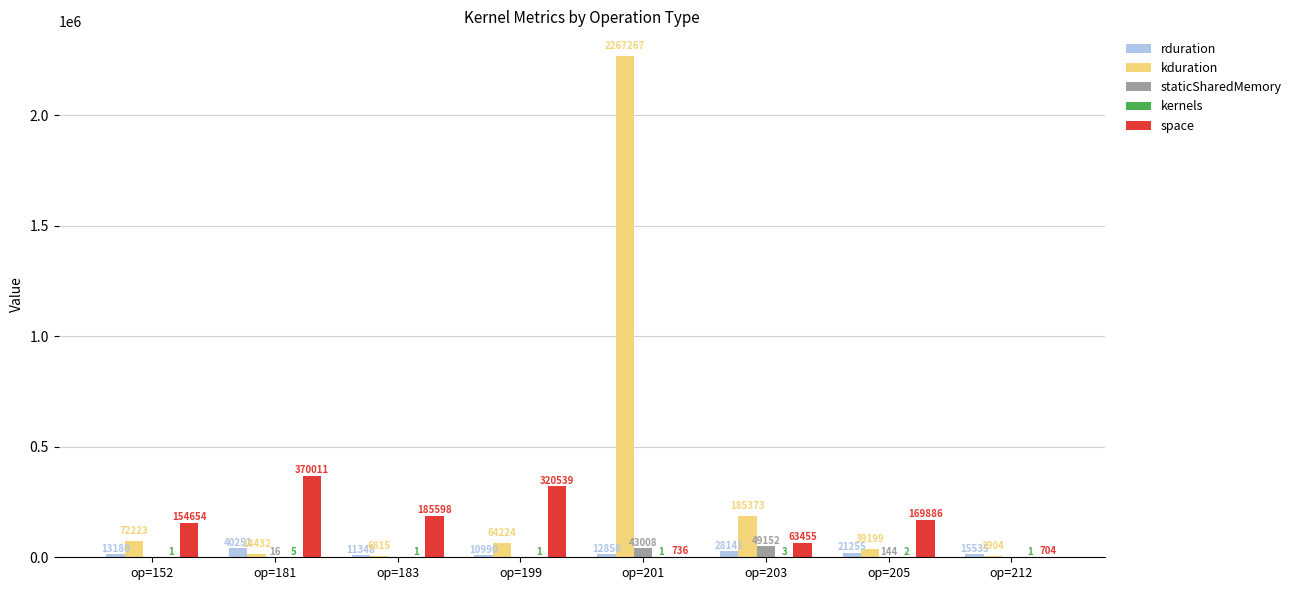

The value of space at op=199 is 474025. True or false?

False